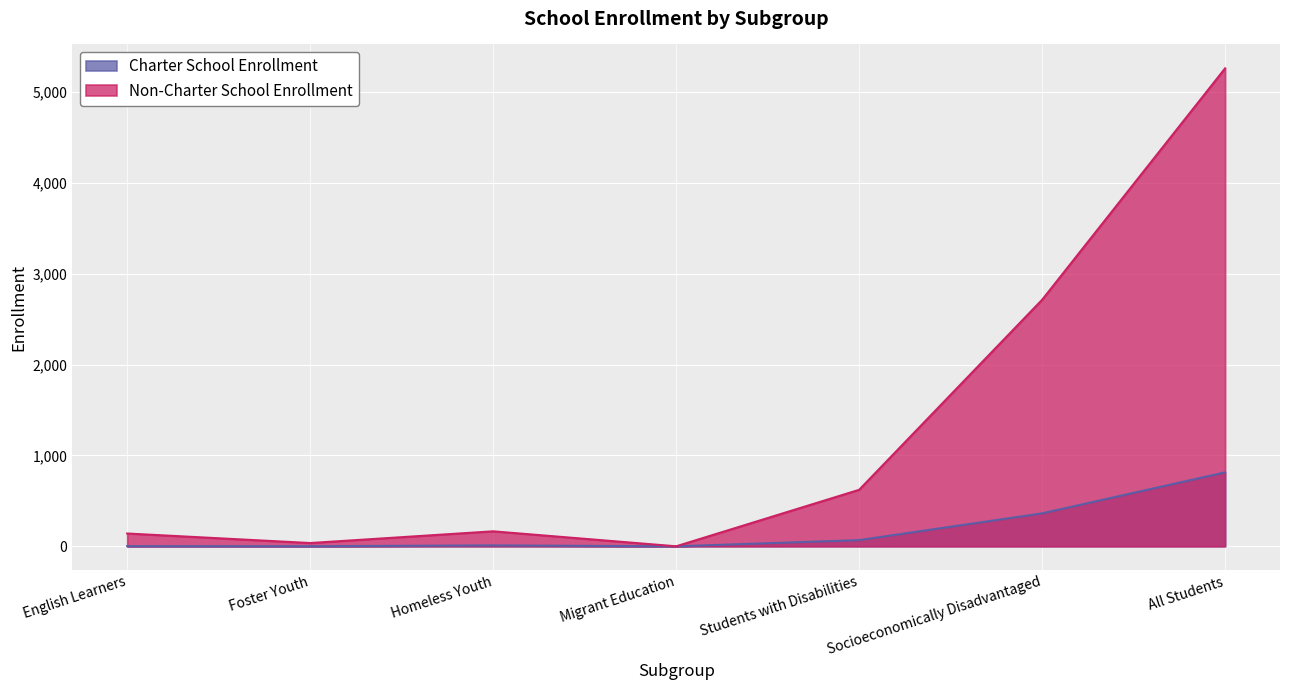

Which category has the highest value in the Non-Charter School Enrollment series?

All Students